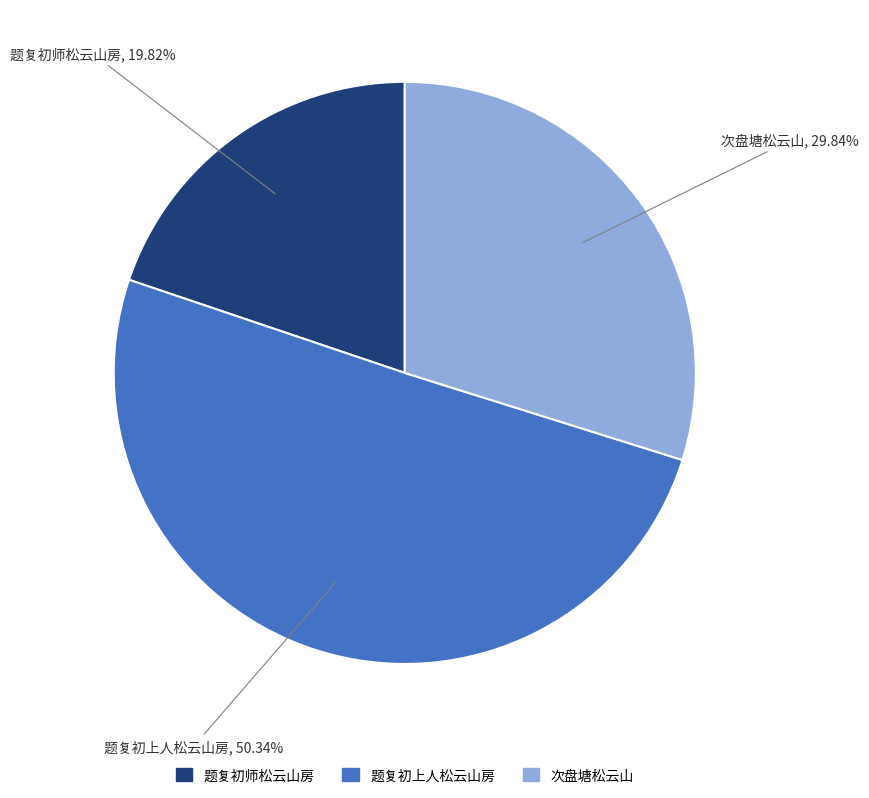

To the nearest percent, what is the difference between the 次盘塘松云山 and 题复初师松云山房 slice percentages?

10%